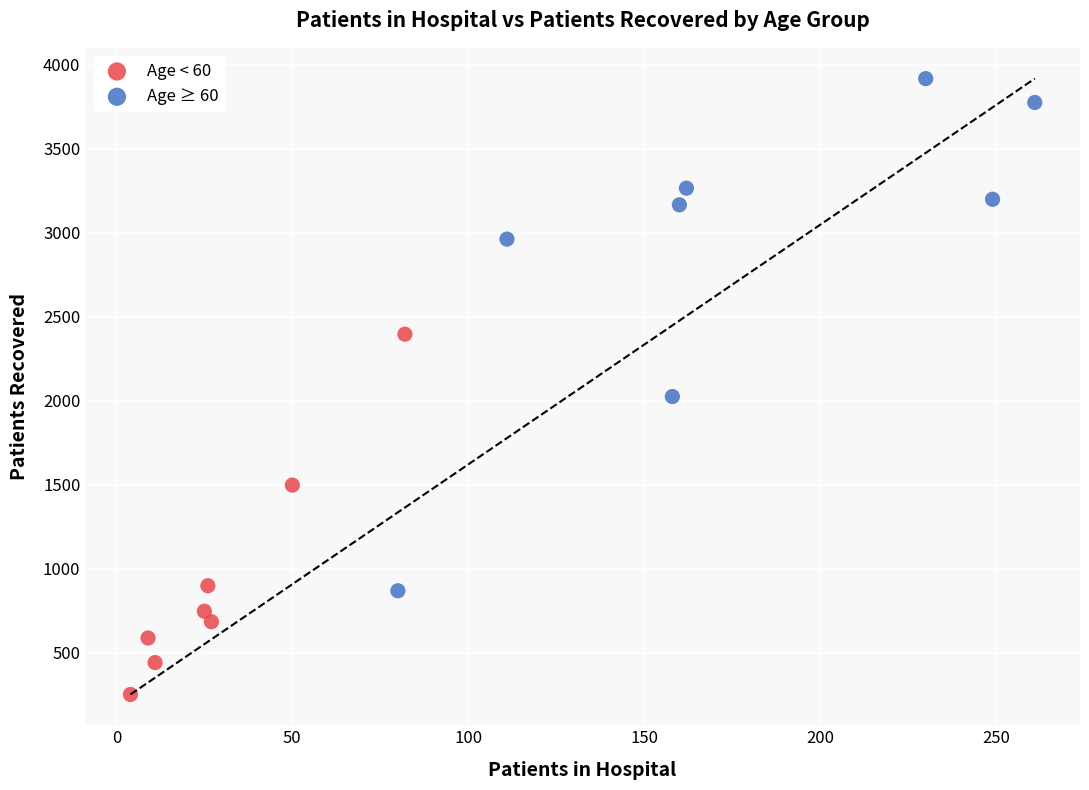

What are all the series names shown in the legend?

Age < 60, Age ≥ 60